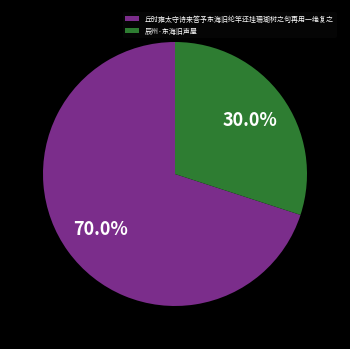

What is the total percentage of 辰州·东海旧声屋 and 丘时雍太守诗来答予东海旧纶竿还挂珊瑚树之句再用一绝复之?

100.0%